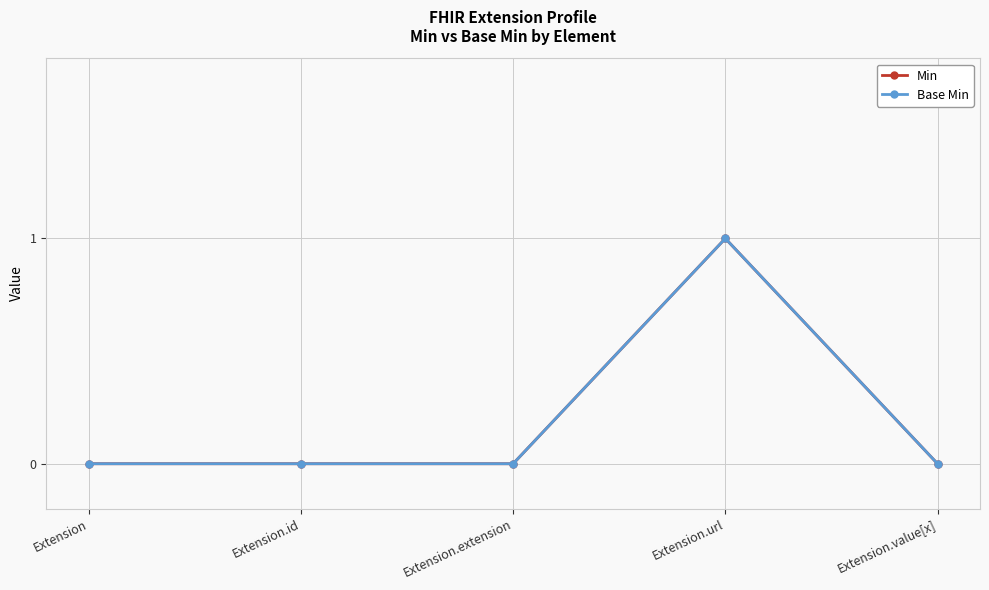

Does the chart have visible grid lines?

Yes